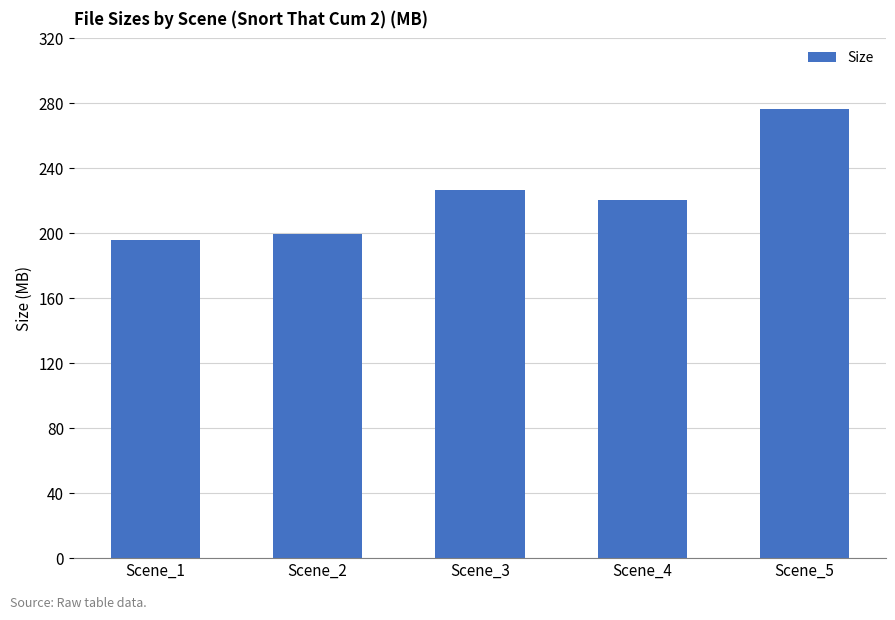

What is the difference between the second highest and minimum values?

30.8